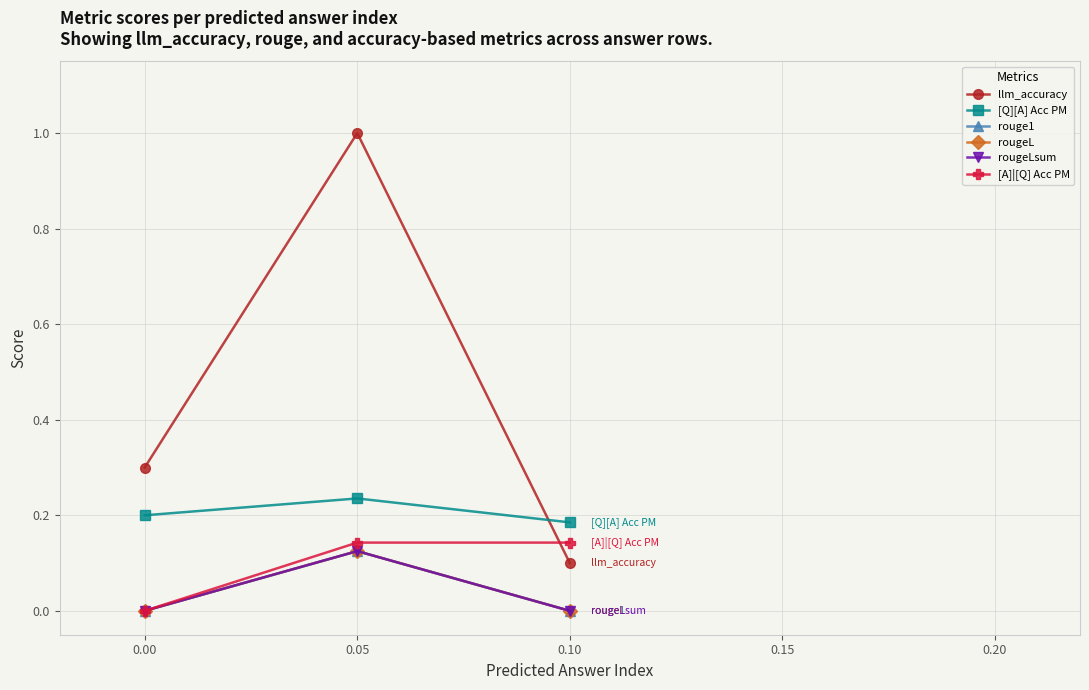

Does the chart have visible grid lines?

Yes